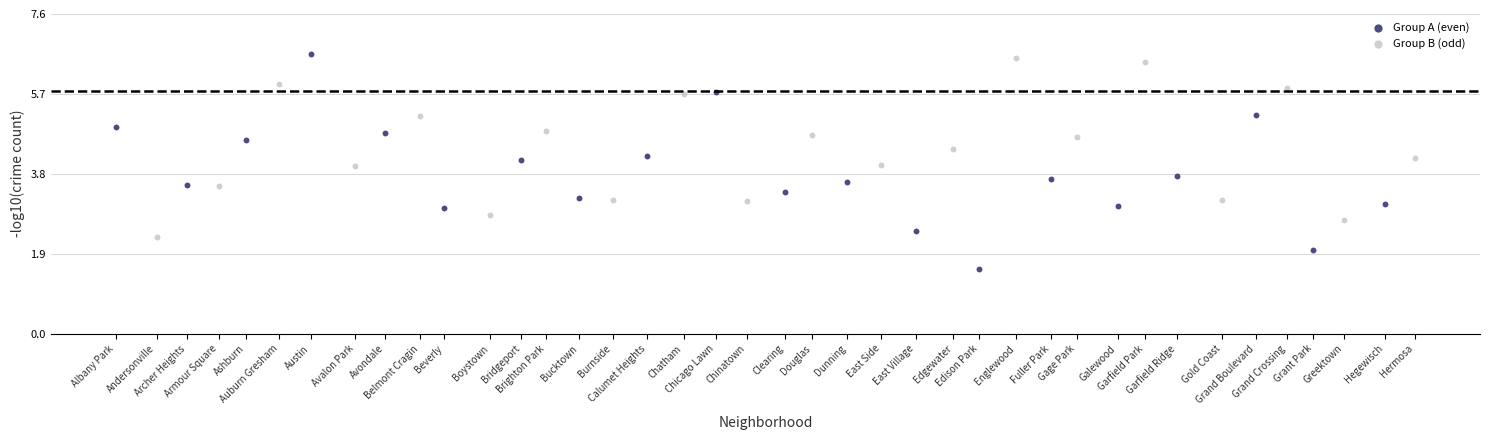

Which series has the widest spread of Y values?

Group A (even)